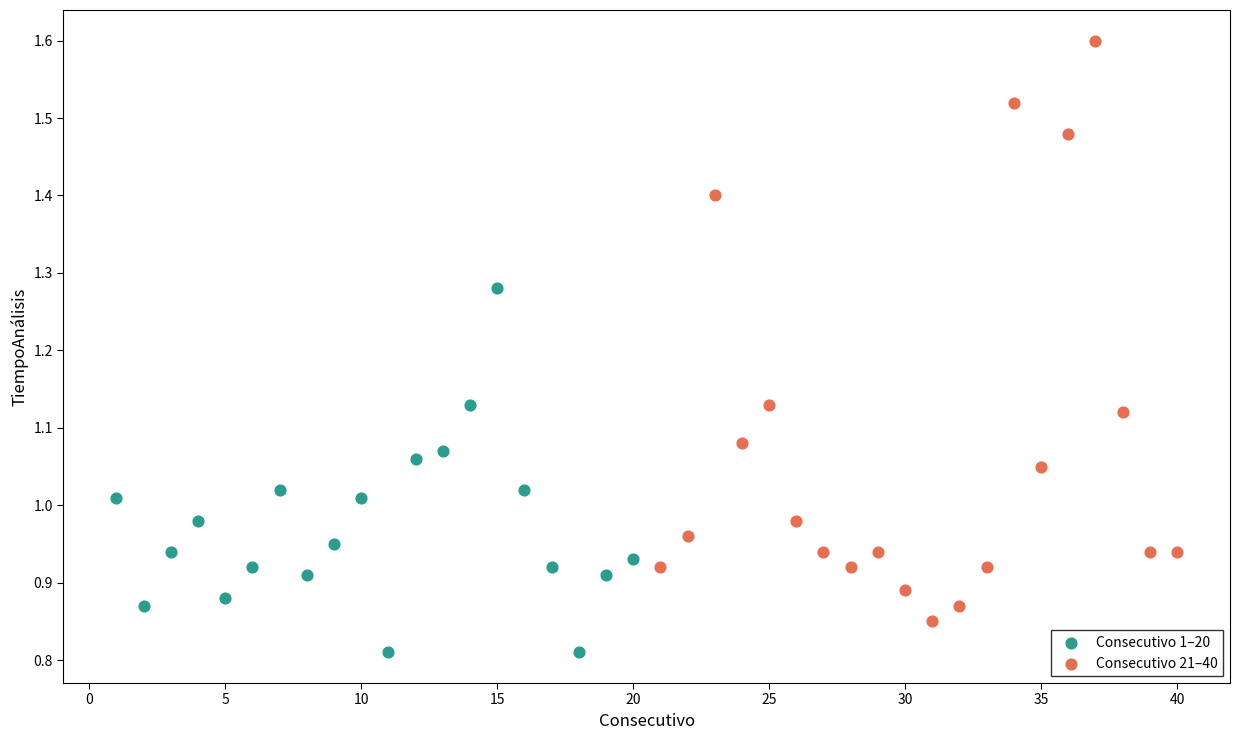

Which series contains the highest Y value?

Consecutivo 21–40